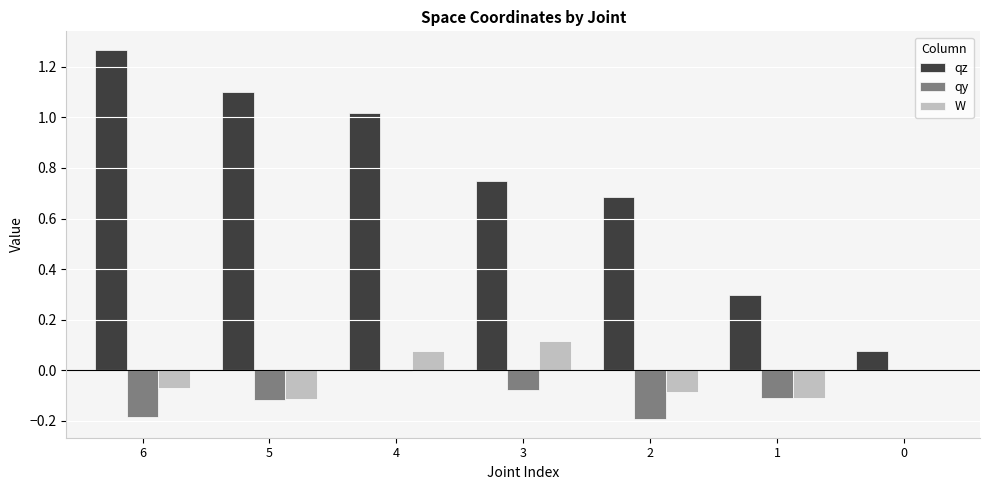

Is the value of qz at 1 greater than the value of qy at 6?

Yes